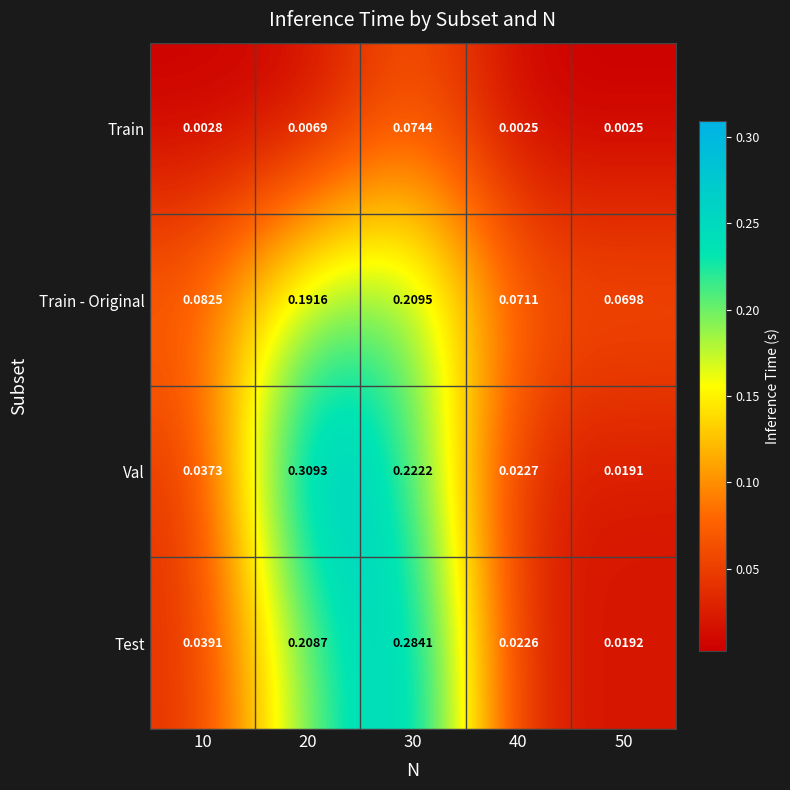

Which series changed the most between 40 and 50?

Val